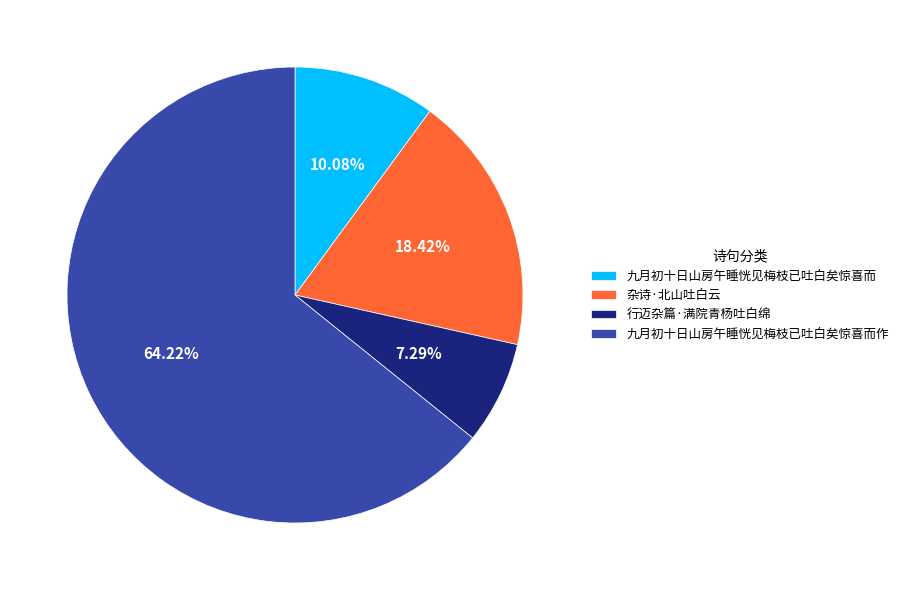

The 九月初十日山房午睡恍见梅枝已吐白矣惊喜而 slice represents 17% of the pie. True or false?

False